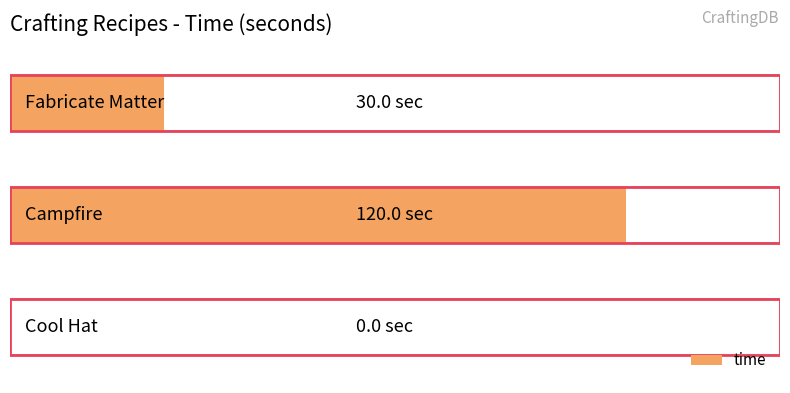

List the labels in order of value, largest first.

Campfire, Fabricate Matter, Cool Hat